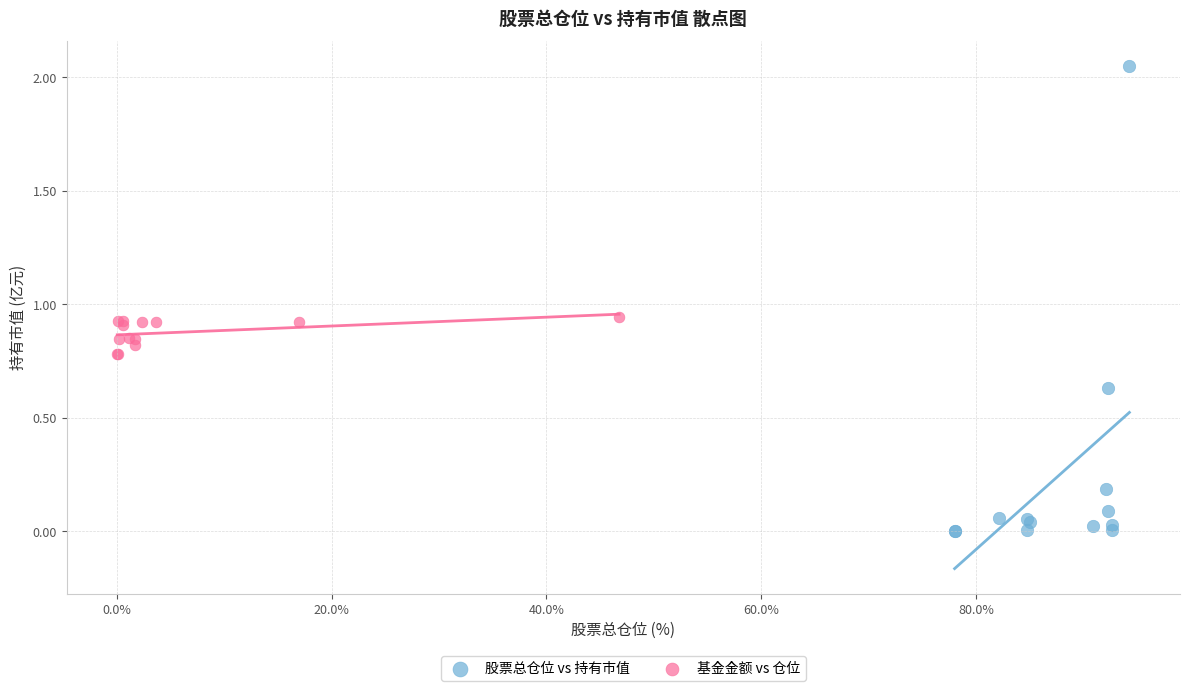

Which series reaches the maximum Y coordinate?

股票总仓位 vs 持有市值